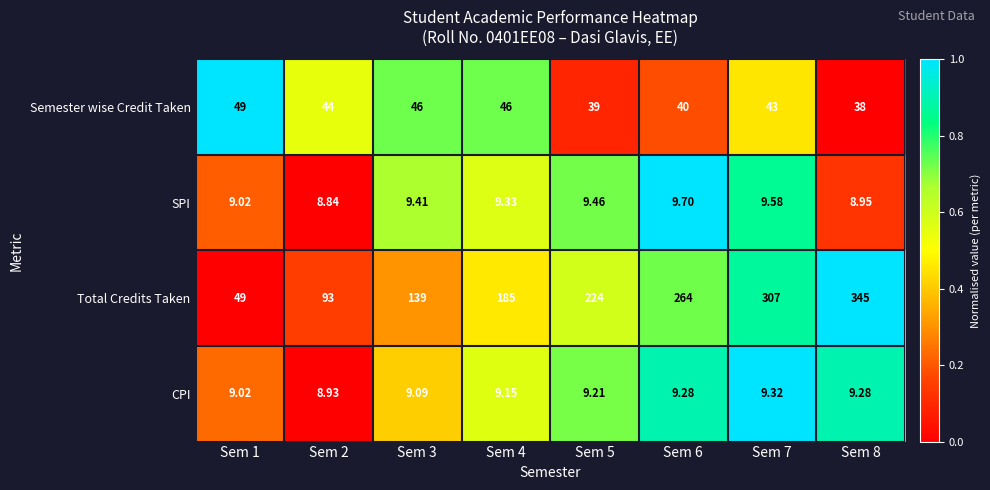

Between Sem 1 and Sem 4, which series saw the biggest shift?

Total Credits Taken